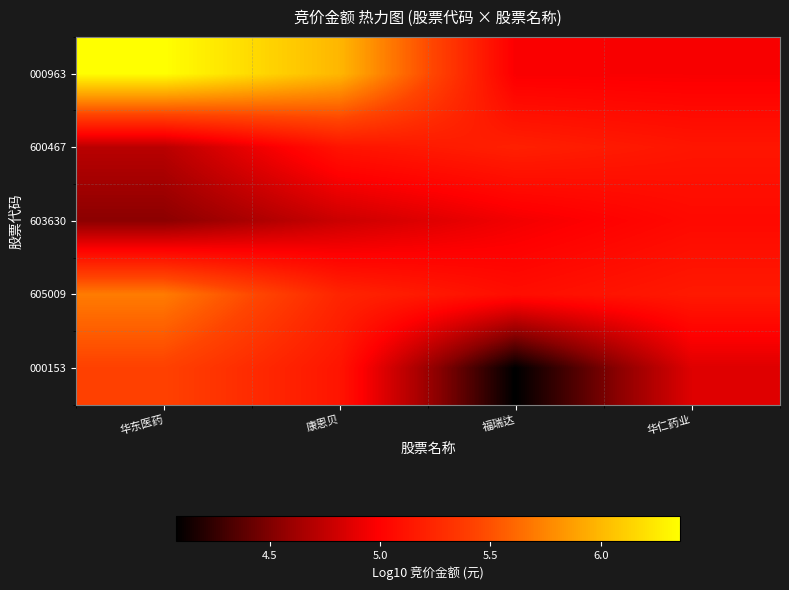

What is the minimum value shown in the chart?

4.1